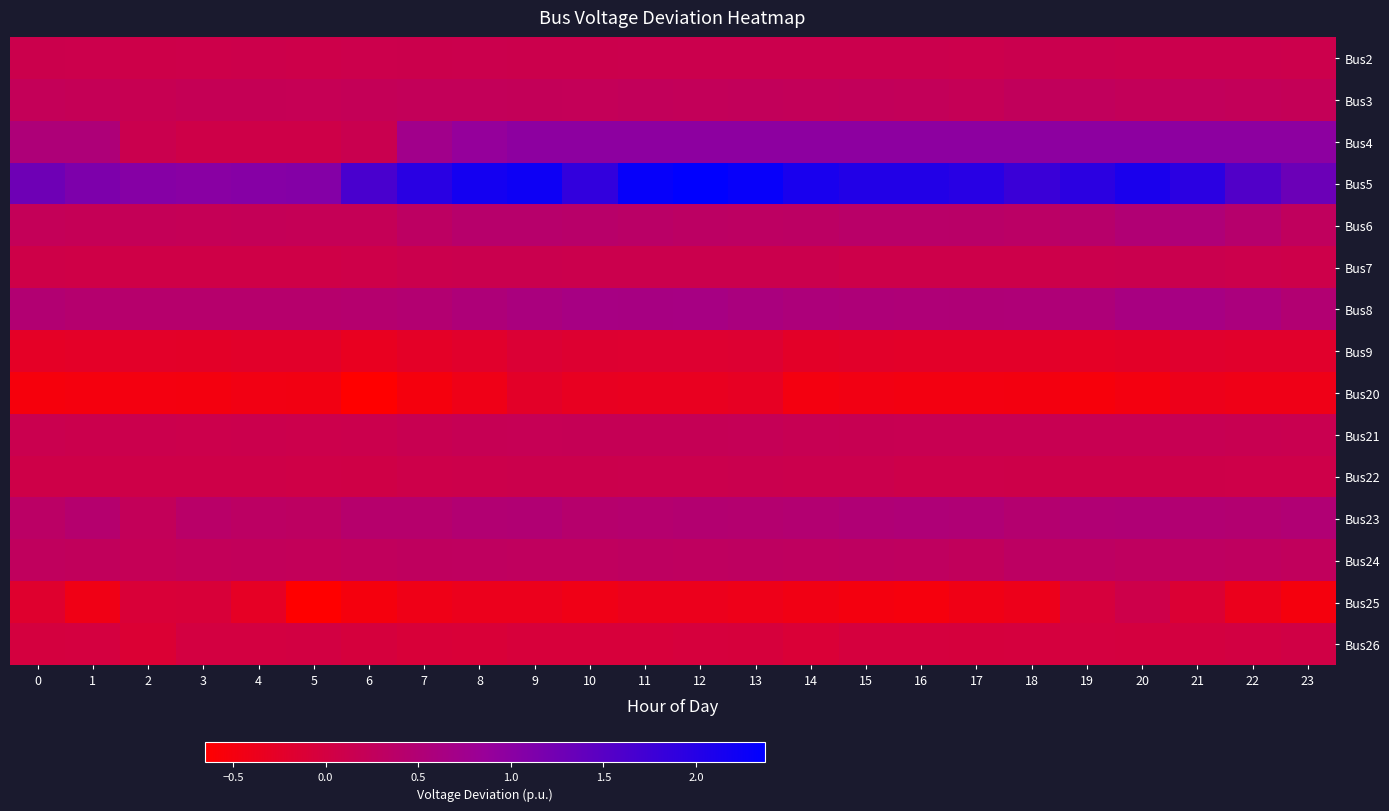

Reading left to right, list all the values displayed in this chart.

Bus2: 0=0.1	1=0.1	2=0.1	3=0.1	4=0.1	5=0.1	6=0.1	7=0.1	8=0.1	9=0.1	10=0.1	11=0.1	12=0.1	13=0.1	14=0.1	15=0.1	16=0.1	17=0.1	18=0.1	19=0.1	20=0.1	21=0.1	22=0.1	23=0.1
Bus3: 0=0.2	1=0.2	2=0.2	3=0.2	4=0.2	5=0.2	6=0.2	7=0.2	8=0.2	9=0.2	10=0.2	11=0.2	12=0.2	13=0.2	14=0.2	15=0.2	16=0.2	17=0.2	18=0.3	19=0.3	20=0.2	21=0.3	22=0.2	23=0.2
Bus4: 0=0.5	1=0.5	2=0.1	3=0.1	4=0.1	5=0.1	6=0.1	7=0.7	8=0.9	9=1.0	10=1.0	11=1.0	12=1.0	13=1.0	14=1.0	15=1.0	16=1.0	17=1.0	18=1.0	19=1.0	20=1.0	21=1.0	22=1.0	23=1.0
Bus5: 0=1.3	1=1.1	2=1.0	3=1.0	4=1.0	5=1.1	6=1.7	7=2.0	8=2.2	9=2.2	10=1.9	11=2.3	12=2.4	13=2.3	14=2.1	15=2.0	16=2.0	17=2.0	18=1.8	19=1.9	20=2.1	21=1.9	22=1.6	23=1.3
Bus6: 0=0.2	1=0.2	2=0.2	3=0.2	4=0.2	5=0.2	6=0.2	7=0.3	8=0.4	9=0.4	10=0.4	11=0.4	12=0.3	13=0.3	14=0.3	15=0.4	16=0.4	17=0.4	18=0.4	19=0.4	20=0.5	21=0.5	22=0.4	23=0.3
Bus7: 0=0.1	1=0.1	2=0.1	3=0.1	4=0.1	5=0.1	6=0.1	7=0.1	8=0.1	9=0.1	10=0.1	11=0.1	12=0.1	13=0.1	14=0.1	15=0.1	16=0.1	17=0.1	18=0.1	19=0.1	20=0.1	21=0.1	22=0.1	23=0.1
Bus8: 0=0.5	1=0.4	2=0.4	3=0.4	4=0.4	5=0.4	6=0.4	7=0.5	8=0.5	9=0.6	10=0.7	11=0.6	12=0.6	13=0.6	14=0.6	15=0.5	16=0.5	17=0.5	18=0.5	19=0.5	20=0.6	21=0.6	22=0.6	23=0.5
Bus9: 0=-0.3	1=-0.3	2=-0.2	3=-0.2	4=-0.2	5=-0.2	6=-0.3	7=-0.3	8=-0.2	9=-0.1	10=-0.2	11=-0.2	12=-0.2	13=-0.1	14=-0.2	15=-0.2	16=-0.2	17=-0.2	18=-0.2	19=-0.3	20=-0.2	21=-0.2	22=-0.2	23=-0.2
Bus20: 0=-0.5	1=-0.5	2=-0.5	3=-0.5	4=-0.5	5=-0.5	6=-0.7	7=-0.5	8=-0.4	9=-0.2	10=-0.3	11=-0.3	12=-0.3	13=-0.3	14=-0.5	15=-0.5	16=-0.5	17=-0.5	18=-0.5	19=-0.5	20=-0.5	21=-0.4	22=-0.4	23=-0.4
Bus21: 0=0.1	1=0.1	2=0.1	3=0.1	4=0.1	5=0.1	6=0.1	7=0.2	8=0.2	9=0.2	10=0.2	11=0.2	12=0.2	13=0.2	14=0.2	15=0.2	16=0.2	17=0.2	18=0.2	19=0.2	20=0.2	21=0.2	22=0.2	23=0.1
Bus22: 0=0.1	1=0.1	2=0.1	3=0.1	4=0.1	5=0.1	6=0.0	7=0.1	8=0.1	9=0.1	10=0.1	11=0.1	12=0.1	13=0.1	14=0.1	15=0.1	16=0.1	17=0.1	18=0.1	19=0.1	20=0.1	21=0.1	22=0.1	23=0.1
Bus23: 0=0.4	1=0.4	2=0.2	3=0.4	4=0.3	5=0.3	6=0.4	7=0.4	8=0.5	9=0.5	10=0.4	11=0.4	12=0.5	13=0.5	14=0.5	15=0.5	16=0.5	17=0.5	18=0.5	19=0.5	20=0.5	21=0.5	22=0.5	23=0.5
Bus24: 0=0.3	1=0.3	2=0.2	3=0.2	4=0.2	5=0.2	6=0.3	7=0.3	8=0.3	9=0.3	10=0.3	11=0.3	12=0.3	13=0.3	14=0.3	15=0.3	16=0.3	17=0.3	18=0.3	19=0.3	20=0.3	21=0.3	22=0.3	23=0.3
Bus25: 0=-0.2	1=-0.4	2=-0.1	3=-0.1	4=-0.3	5=-0.7	6=-0.5	7=-0.4	8=-0.4	9=-0.4	10=-0.4	11=-0.4	12=-0.4	13=-0.4	14=-0.4	15=-0.5	16=-0.5	17=-0.4	18=-0.4	19=-0.0	20=0.1	21=-0.1	22=-0.4	23=-0.5
Bus26: 0=-0.0	1=-0.0	2=-0.1	3=-0.0	4=-0.0	5=0.0	6=-0.0	7=-0.1	8=-0.1	9=-0.1	10=-0.1	11=-0.1	12=-0.0	13=-0.1	14=-0.1	15=-0.0	16=-0.0	17=-0.0	18=-0.0	19=-0.0	20=-0.0	21=-0.0	22=0.0	23=0.0